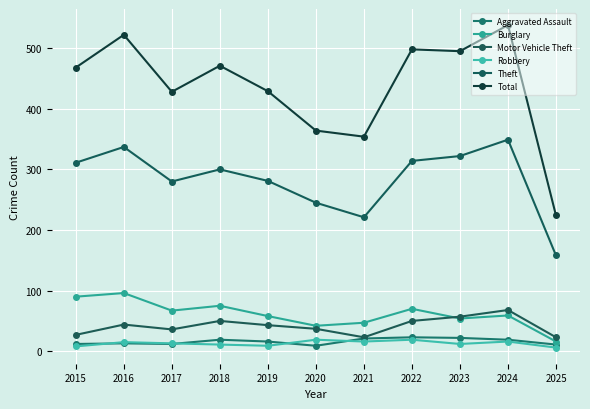

How many data points in Motor Vehicle Theft are less than 43?

5